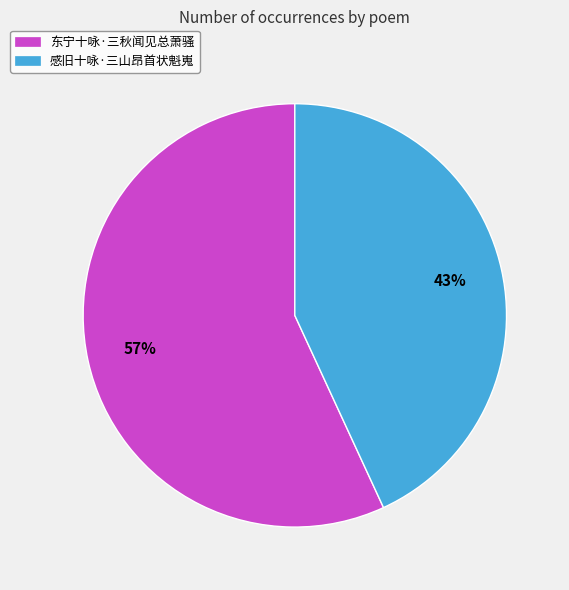

How many segments does this pie chart have?

2